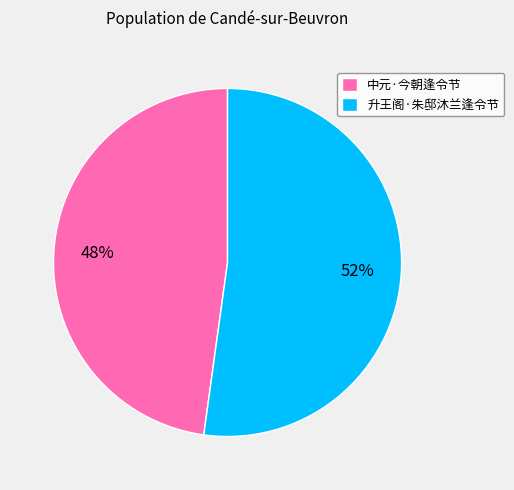

Approximately how many times larger is the value at 中元·今朝逢令节 compared to 升王阁·朱邸沐兰逢令节?

0.9